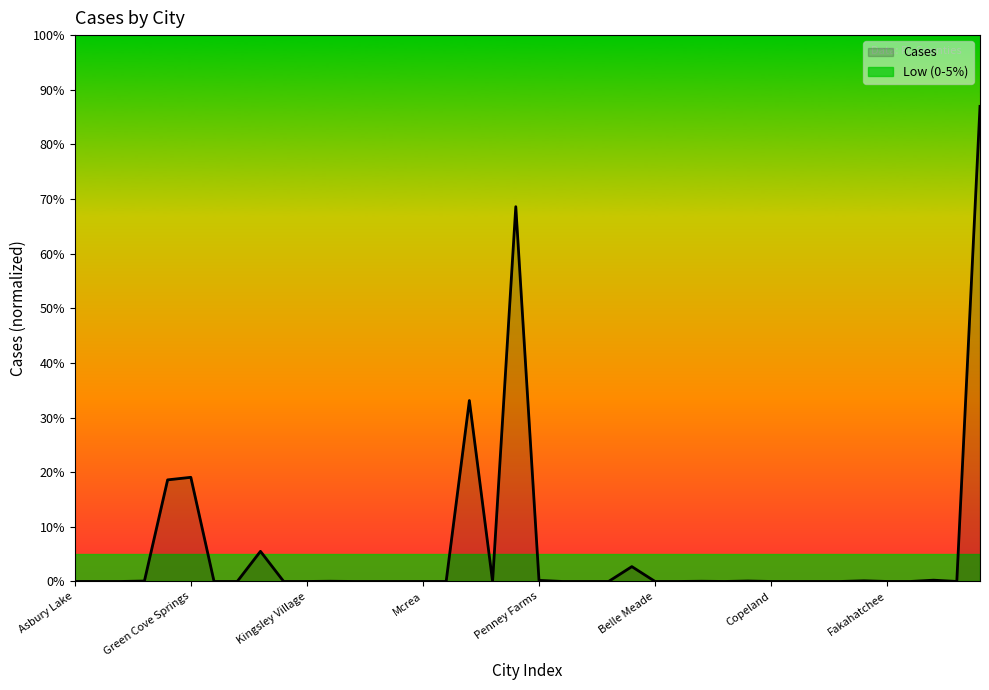

How many points are lower than both their immediate neighbors (excluding endpoints)?

3